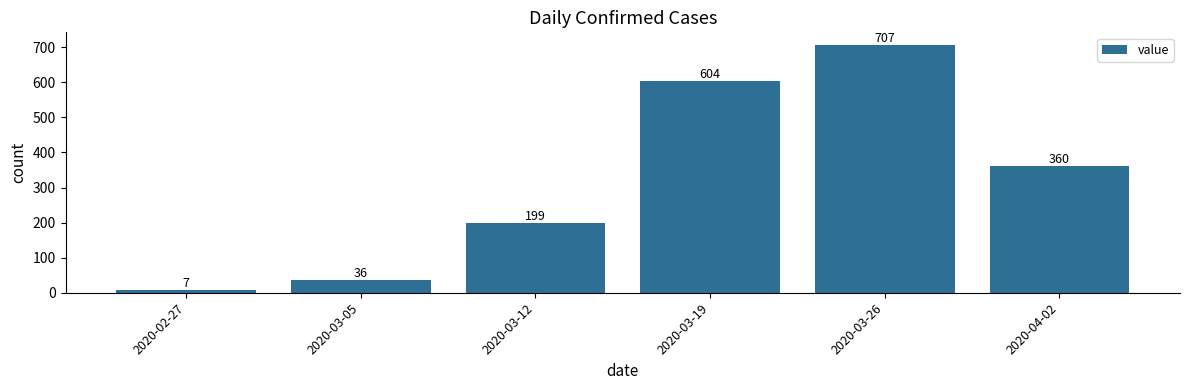

List the labels in order of value, smallest first.

2020-02-27, 2020-03-05, 2020-03-12, 2020-04-02, 2020-03-19, 2020-03-26